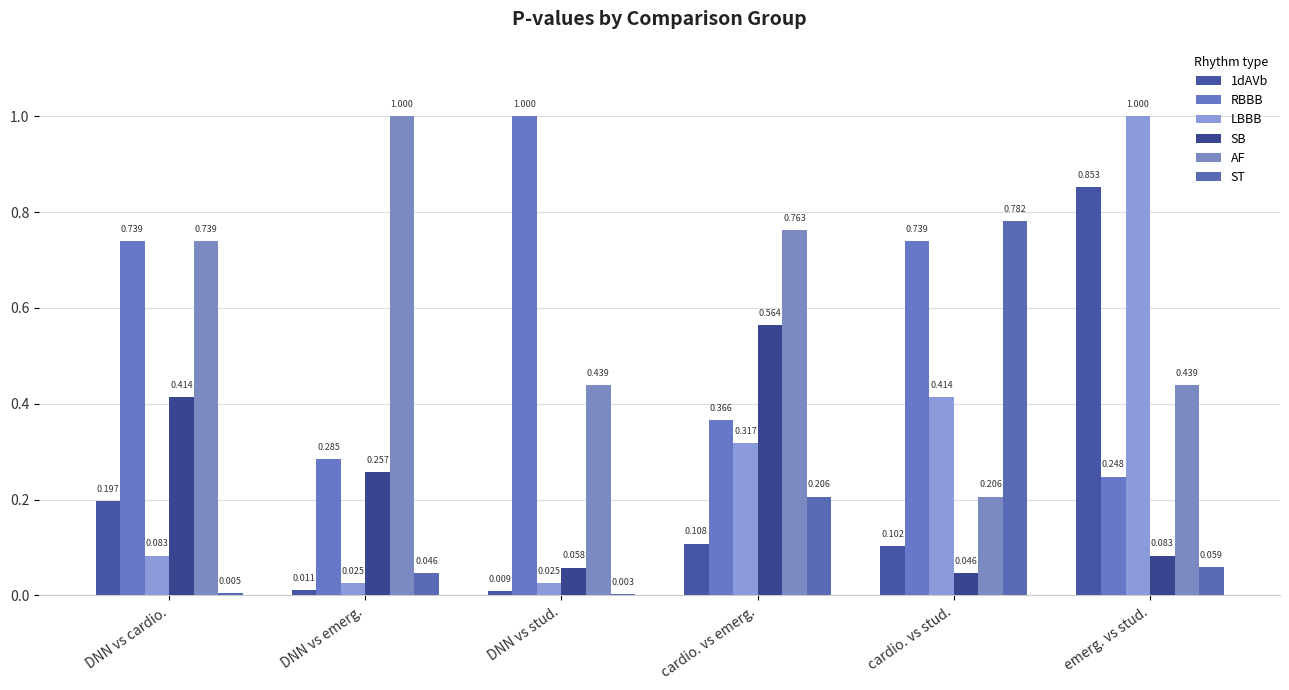

What is the label of the 1st bar from the left?

DNN vs cardio.